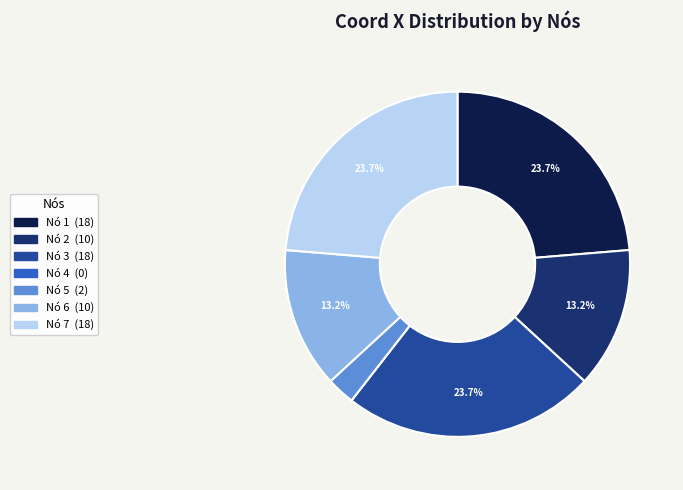

Does any single category account for the majority?

No